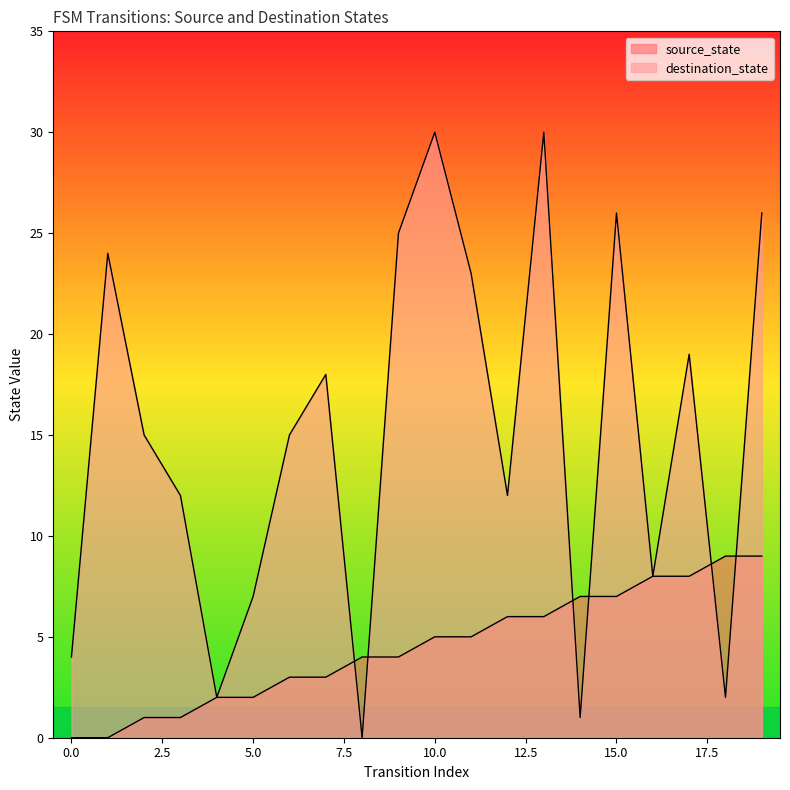

Reading left to right, transcribe all the data shown in this chart.

source_state: 0	0	1	1	2	2	3	3	4	4	5	5	6	6	7	7	8	8	9	9
destination_state: 4	24	15	12	2	7	15	18	0	25	30	23	12	30	1	26	8	19	2	26